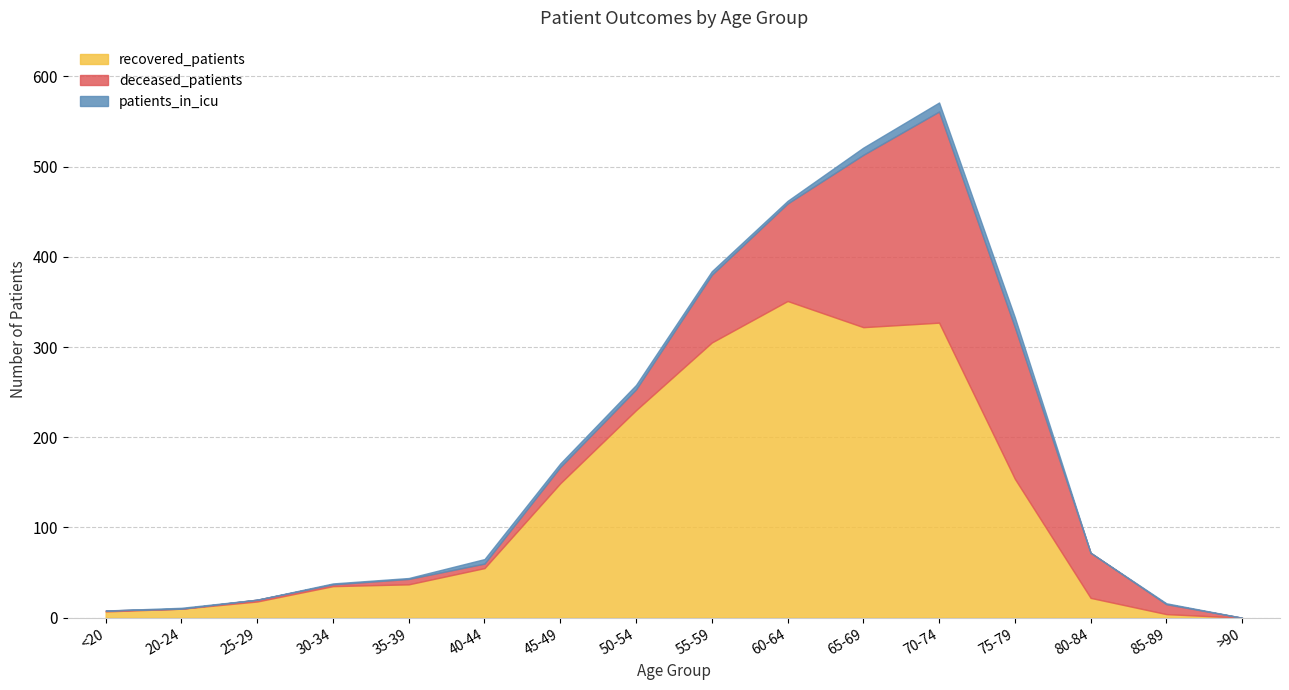

At which label does patients_in_icu first exceed 3?

40-44